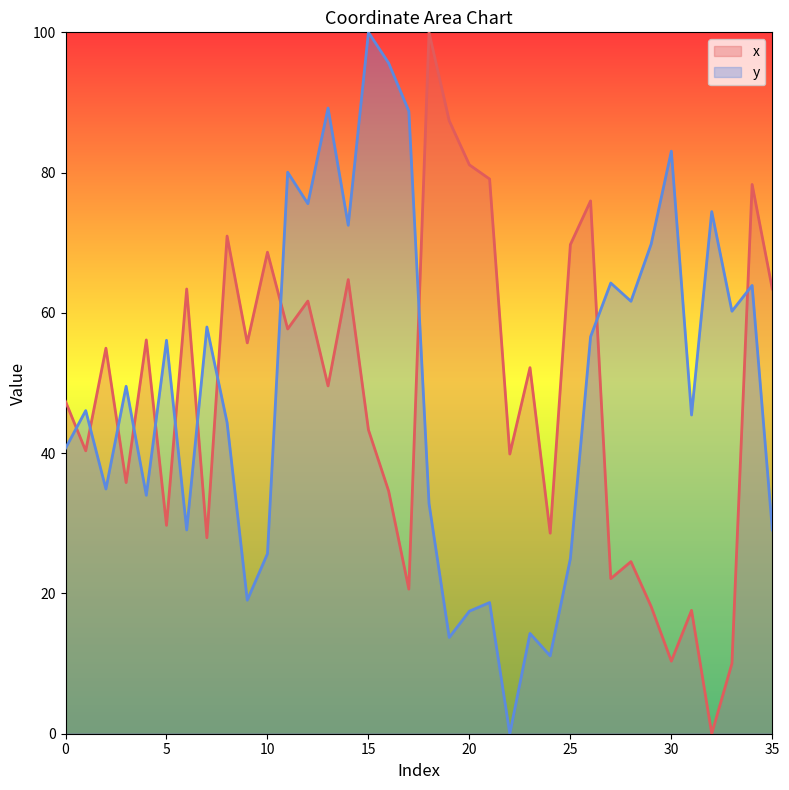

True or false: y has a value of 60.2 at 33.

True